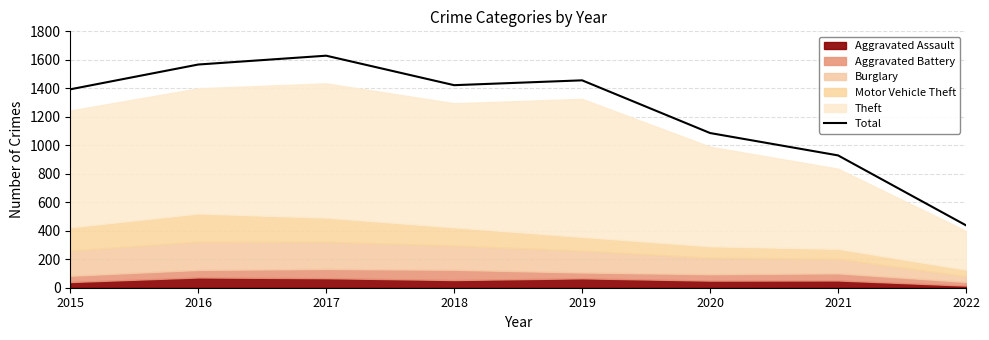

True or false: there are more than 0 points higher than both neighbors.

True